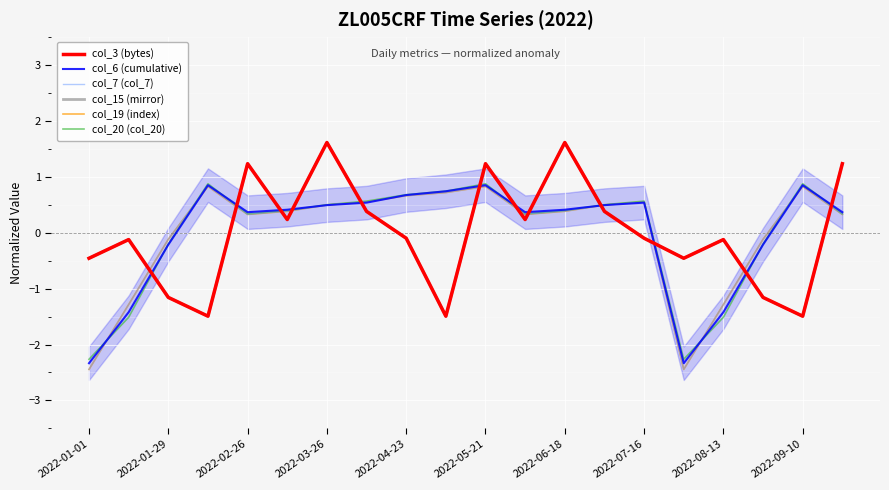

True or false: col_19 (index) has more than 1 points higher than both neighbors.

True